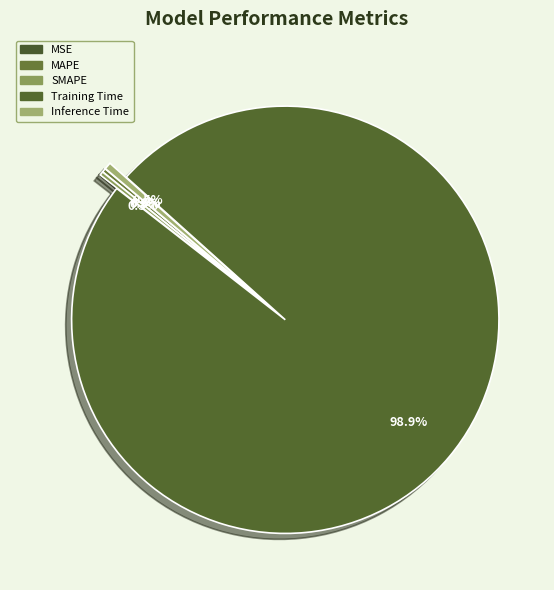

Rank the categories by value from lowest to highest.

MSE, SMAPE, MAPE, Inference Time, Training Time